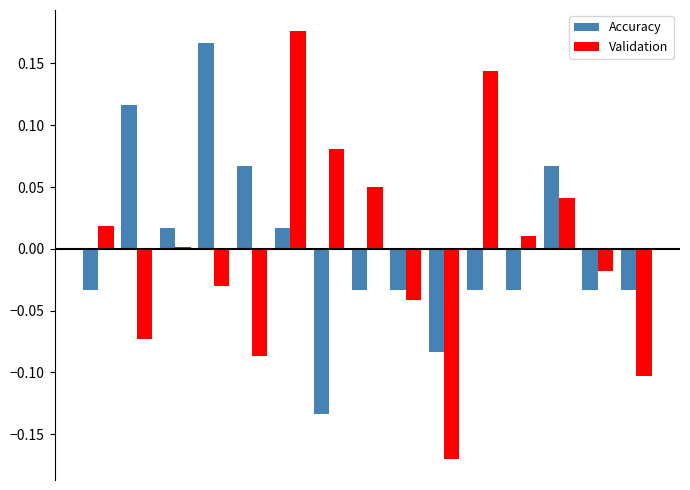

How many groups of bars are there?

15